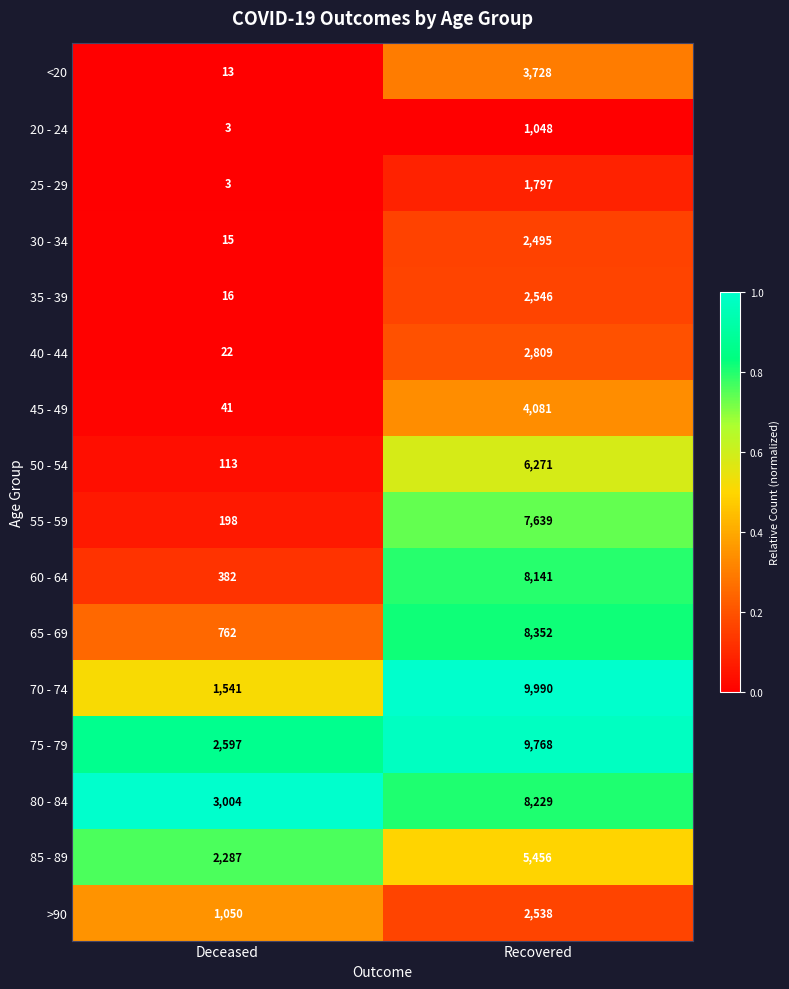

At which category is the sum across all series the highest?

Recovered